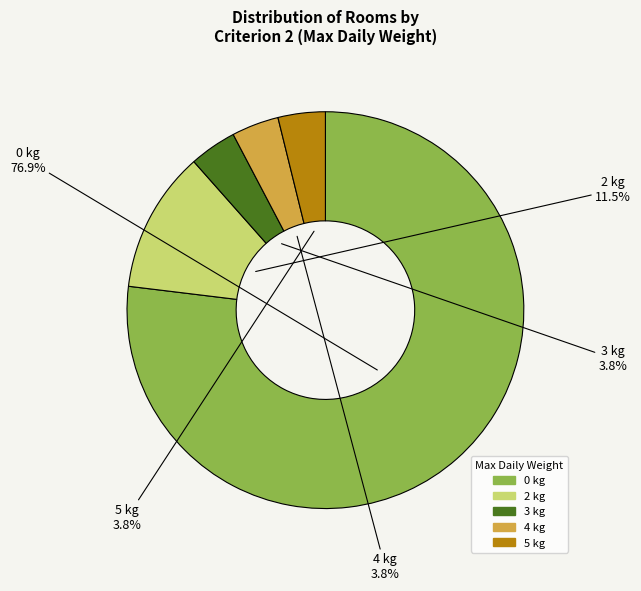

Is there a majority slice in this chart?

Yes